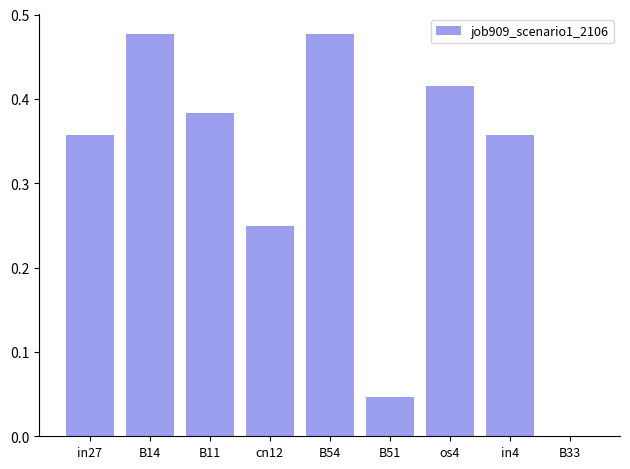

What is the sum of the values at B11 and B14?

0.9